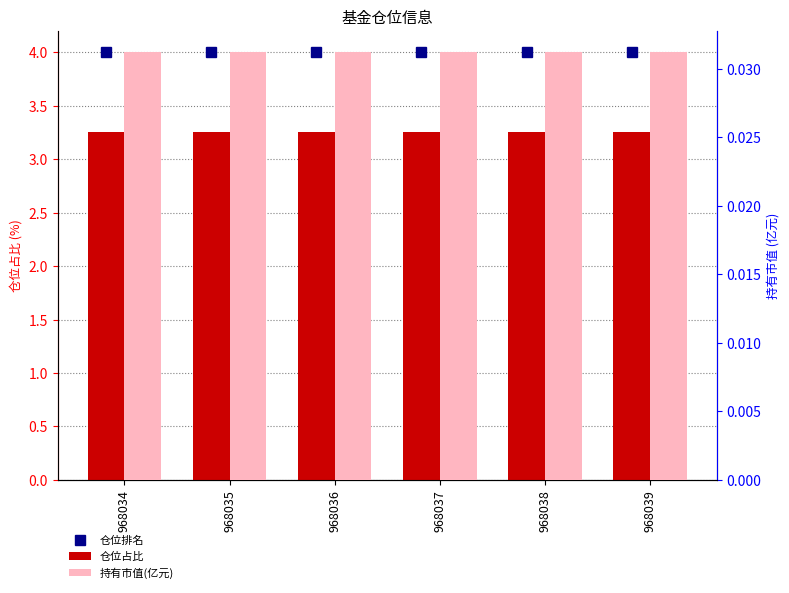

Which series has the largest range (max minus min)?

仓位排名